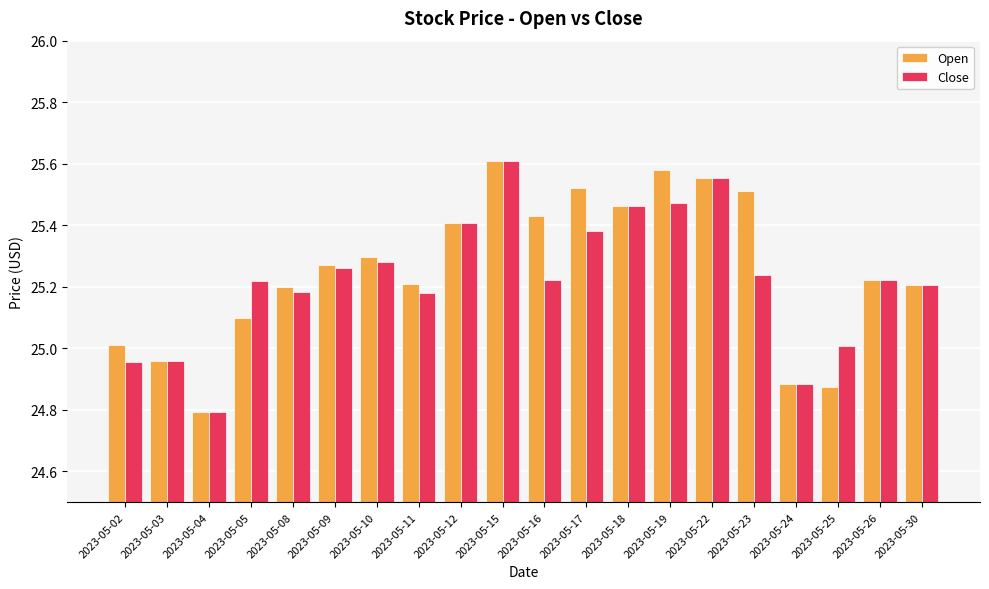

At which category is the sum across all series the highest?

2023-05-15